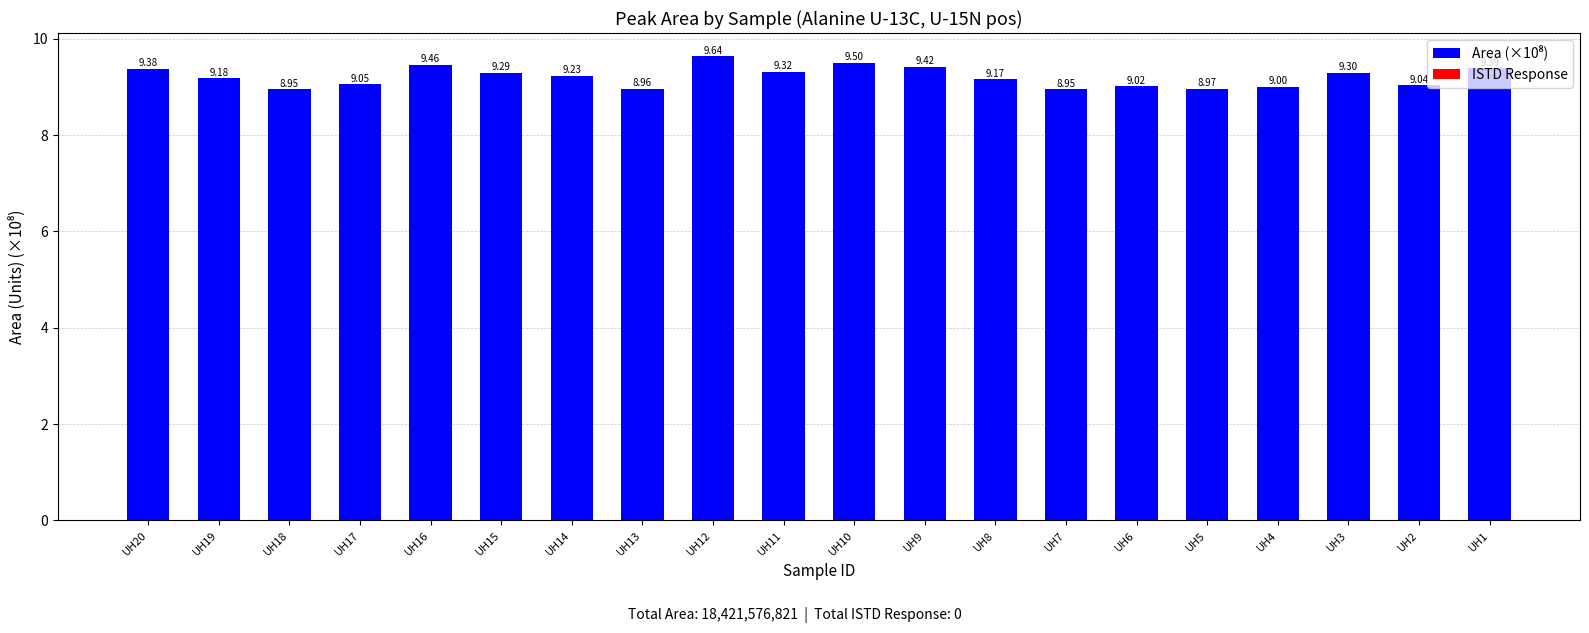

Does the chart contain stacked bars?

No